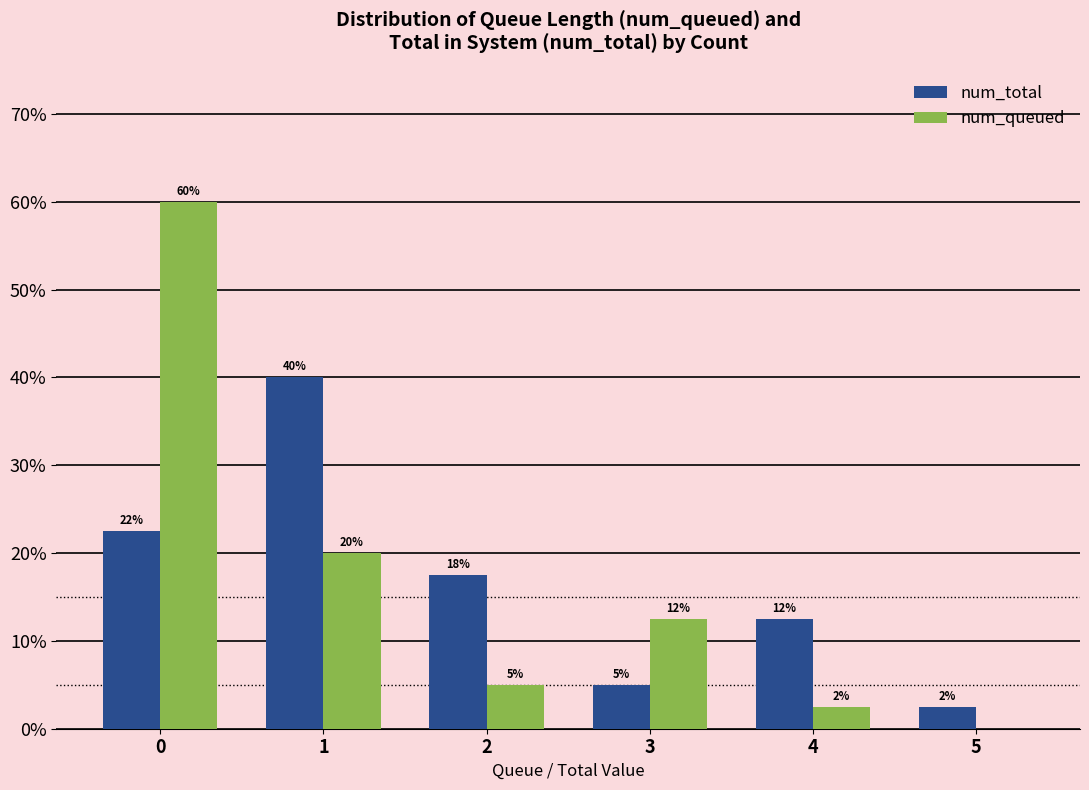

What is the difference between the second highest and minimum values in the num_total series?

20.0